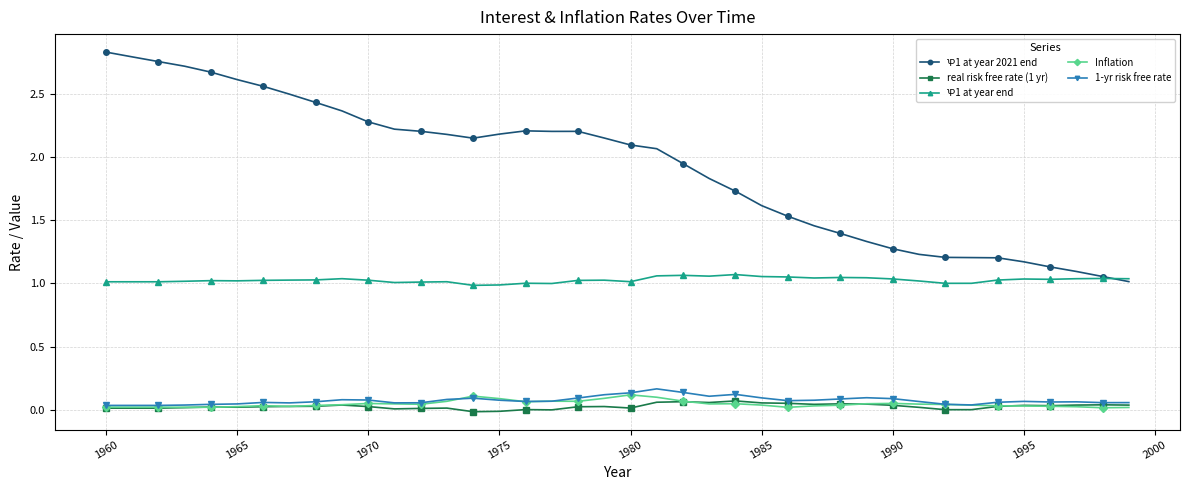

At how many categories does at least one series exceed 2?

22